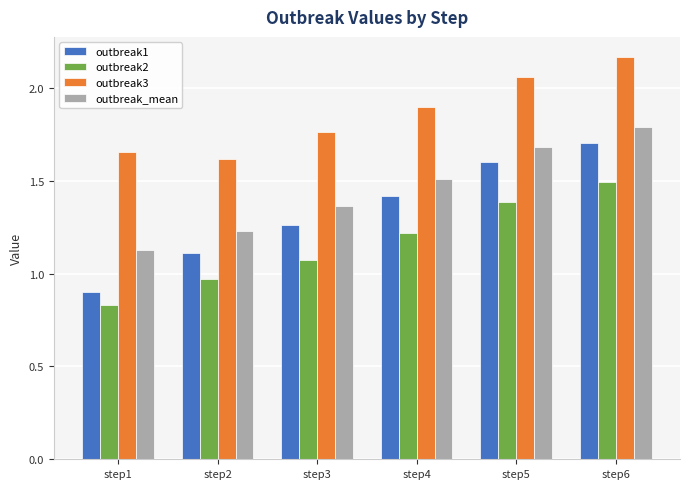

Which label corresponds to the smallest value in the chart?

step1